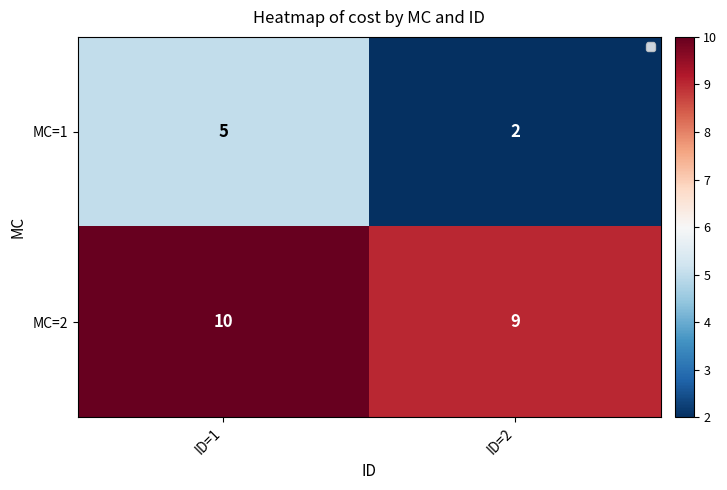

What is the greatest value displayed?

10